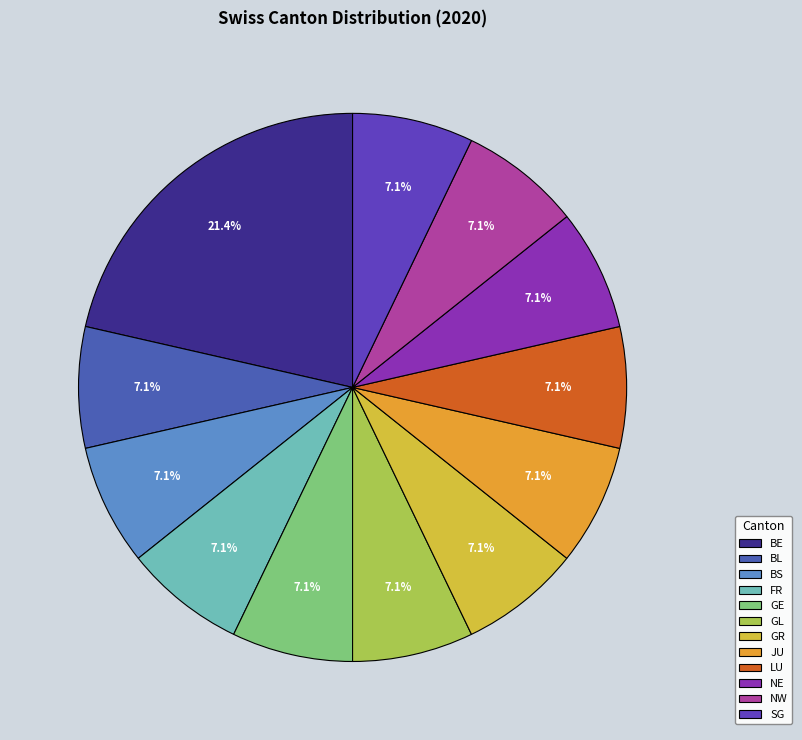

Is there a majority slice in this chart?

No